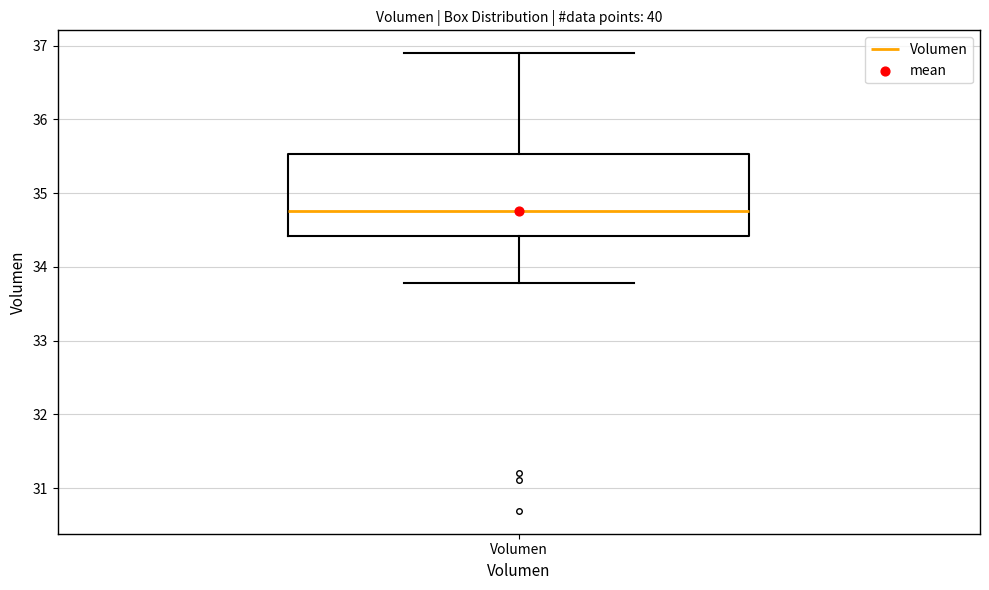

Read this box plot against the y-axis: the position of the median line, the range covered by the box, and the ends of both whiskers. The values are not printed on the chart, so give them approximately, as read against the axis.

median 34.8, box 34.4 to 35.5, whiskers 33.8 to 36.9